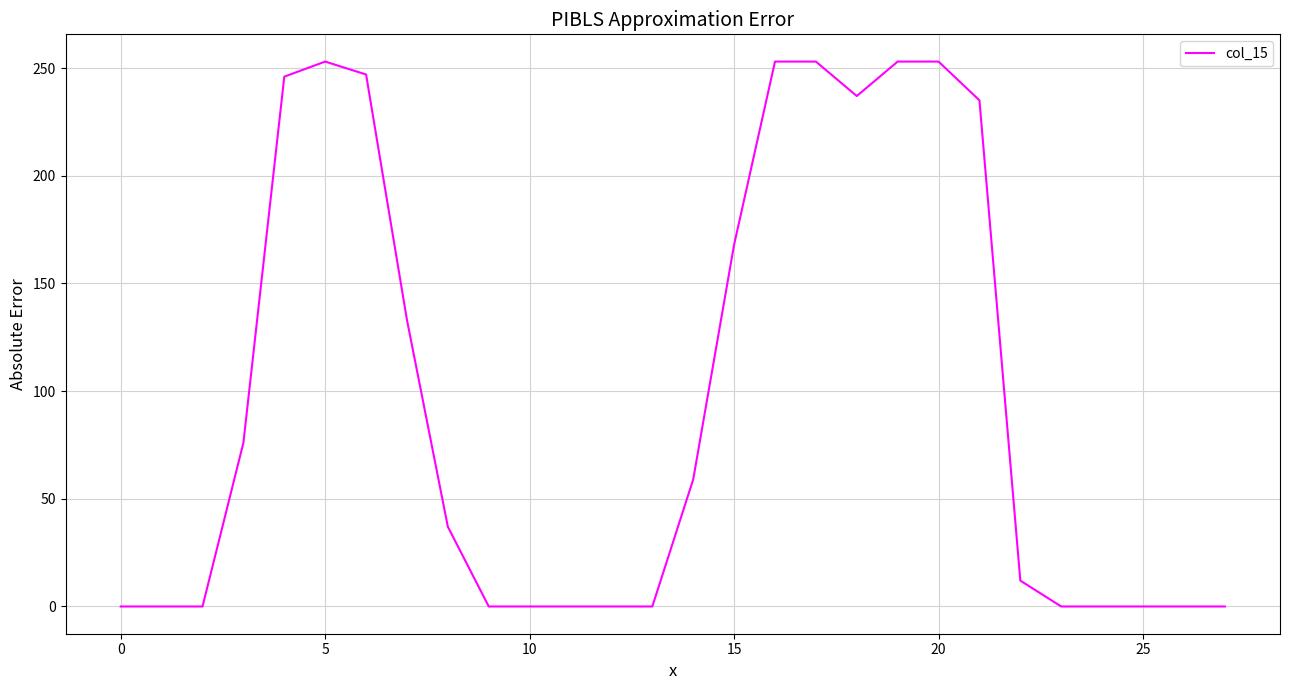

What is the greatest value displayed?

253